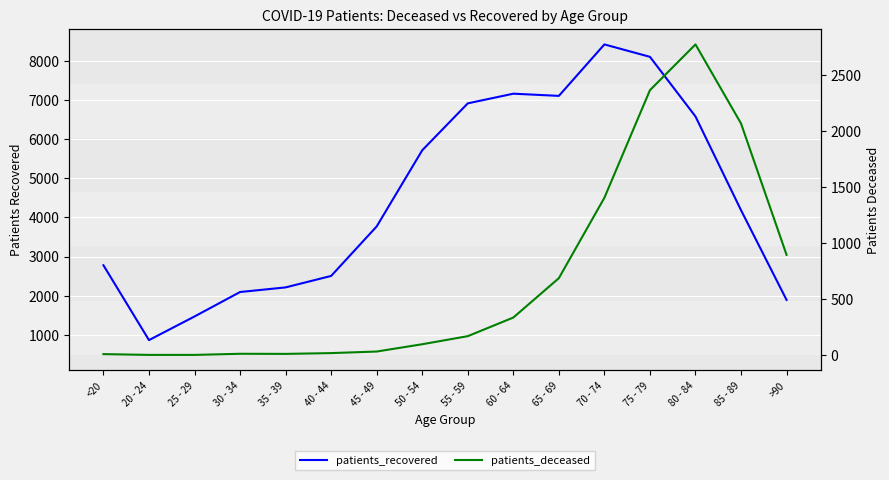

At which category does patients_recovered reach its first local peak?

60 - 64